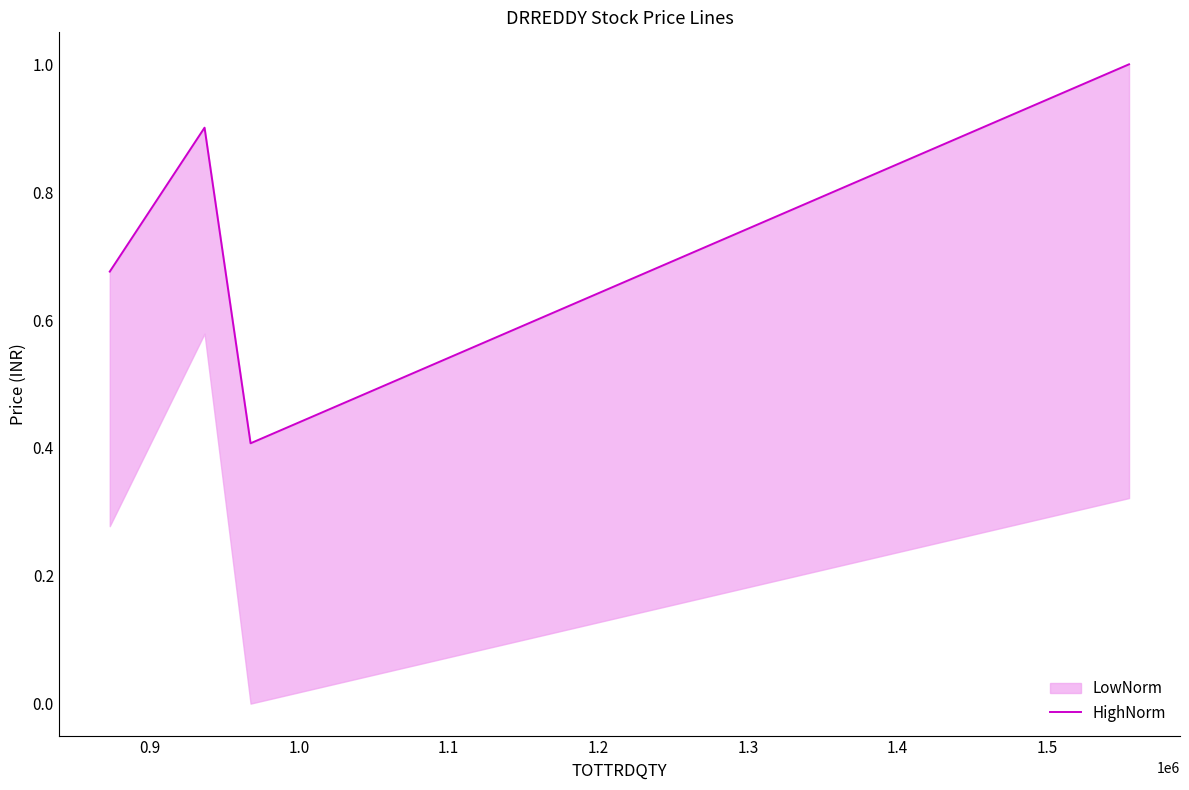

What is the value of the 1st point from the left?

0.7